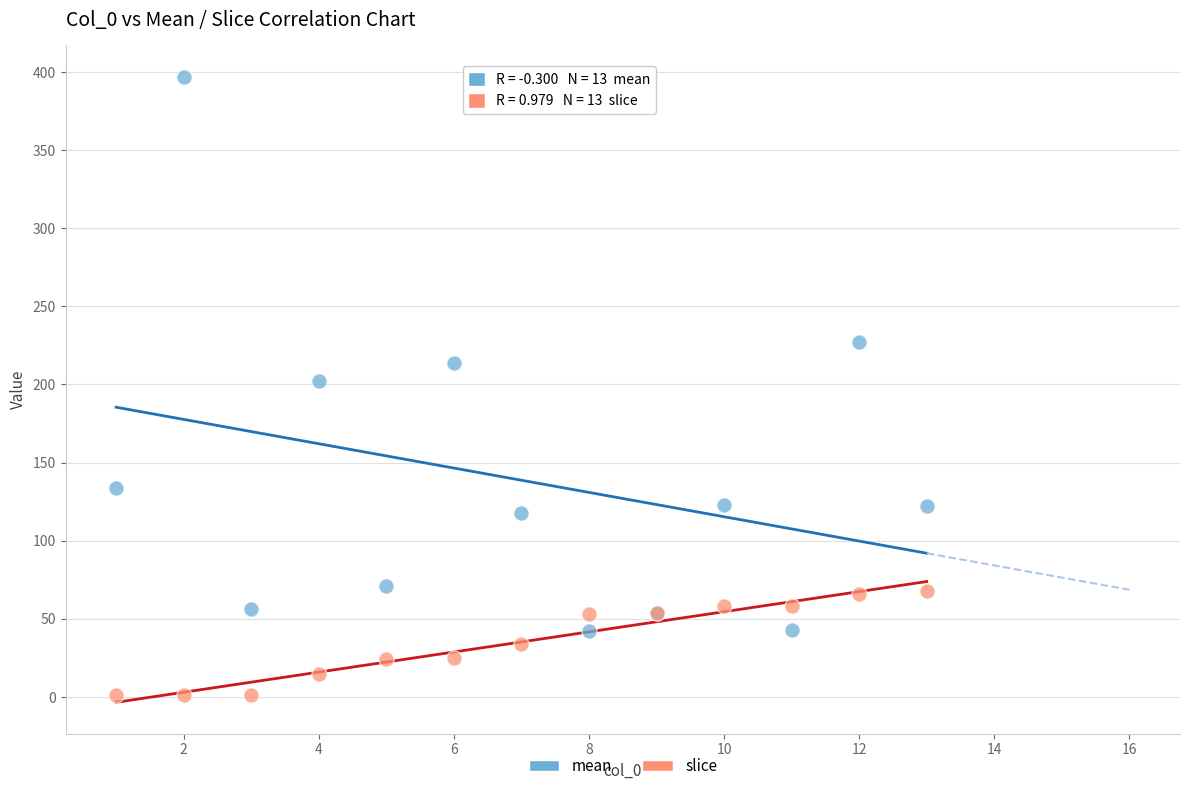

What is the X range (max minus min) for the scatter plot?

12